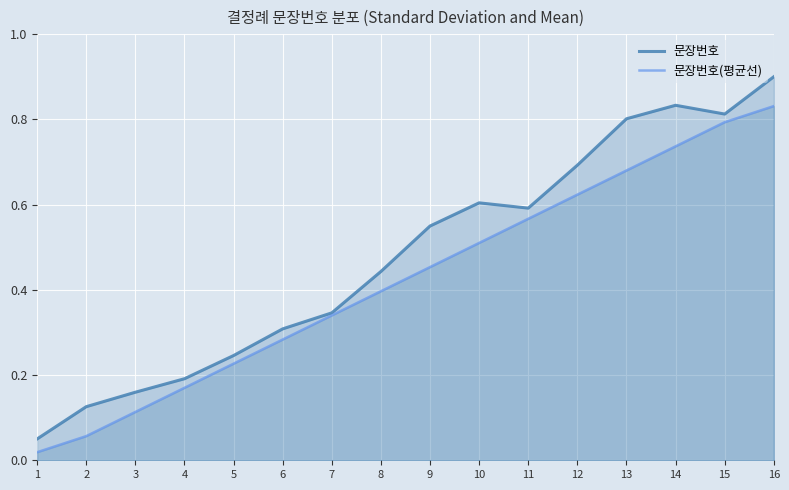

What is the difference between the maximum and minimum values in the 문장번호 series?

0.8